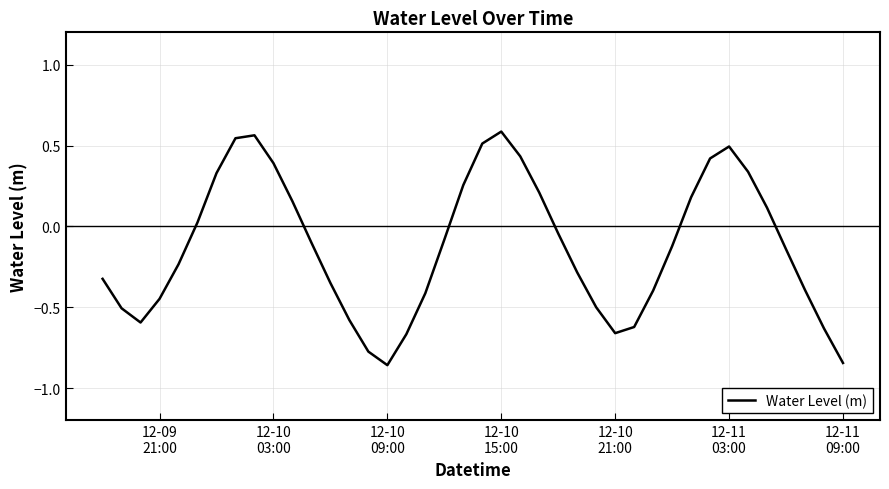

Count the number of data series in this chart.

1